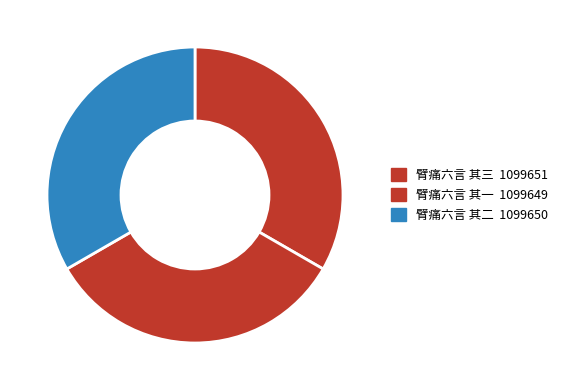

Is there any slice that represents more than half of the pie?

No